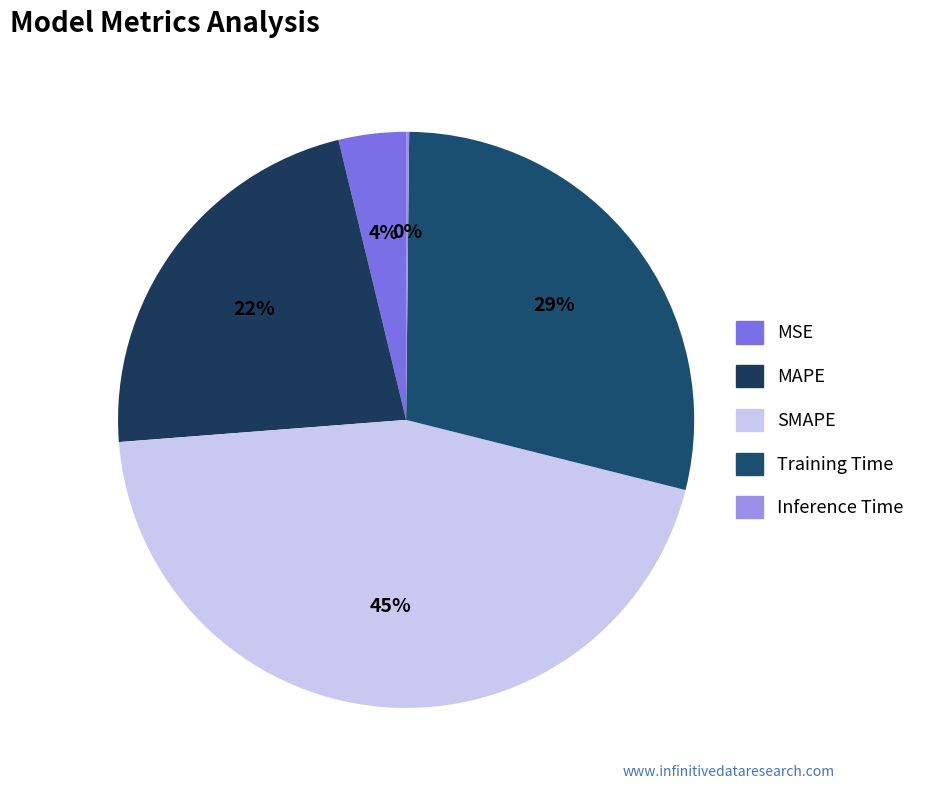

Does MSE represent more than half of the total?

No